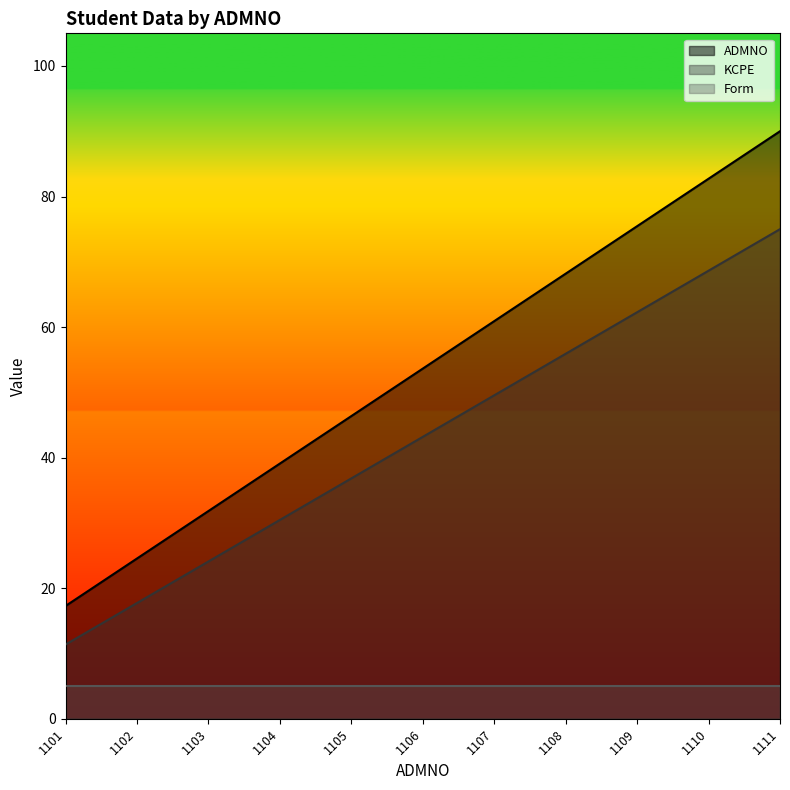

True or false: KCPE has more than 0 points higher than both neighbors.

False